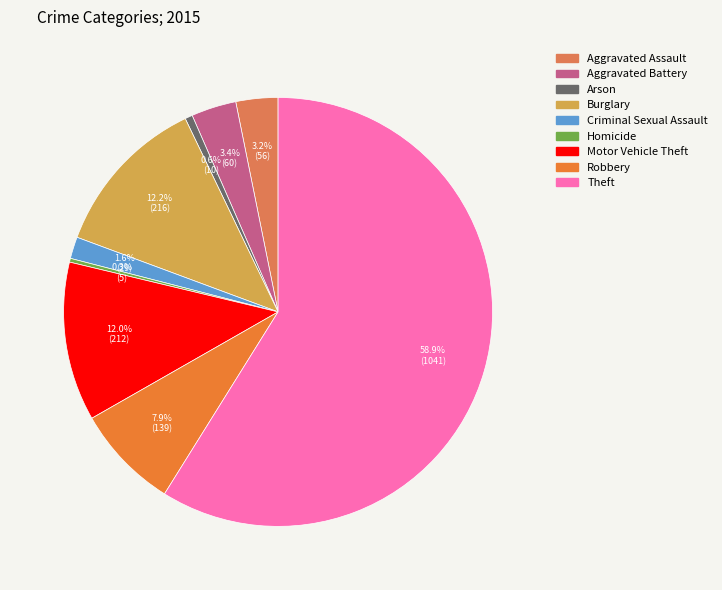

What percentage is the Motor Vehicle Theft slice, to the nearest percent?

12%